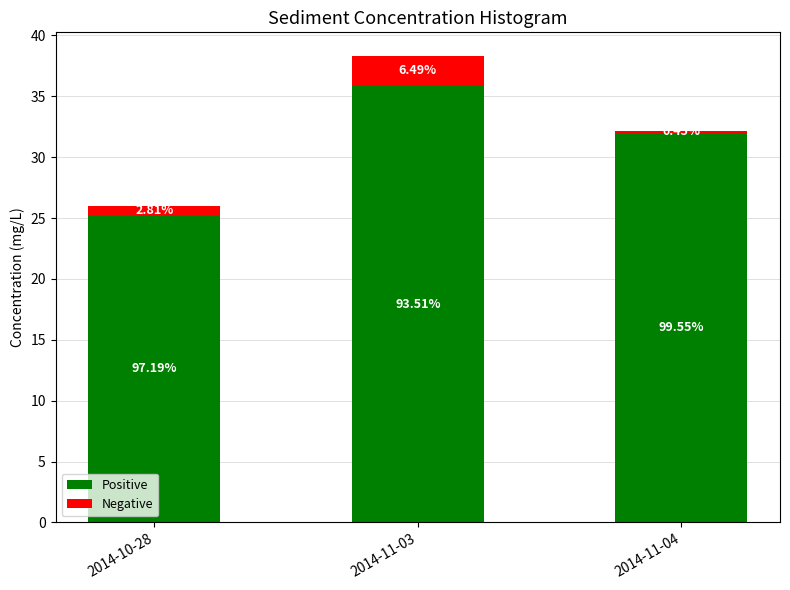

What is the difference between the Negative values at 2014-10-28 and 2014-11-04?

0.6